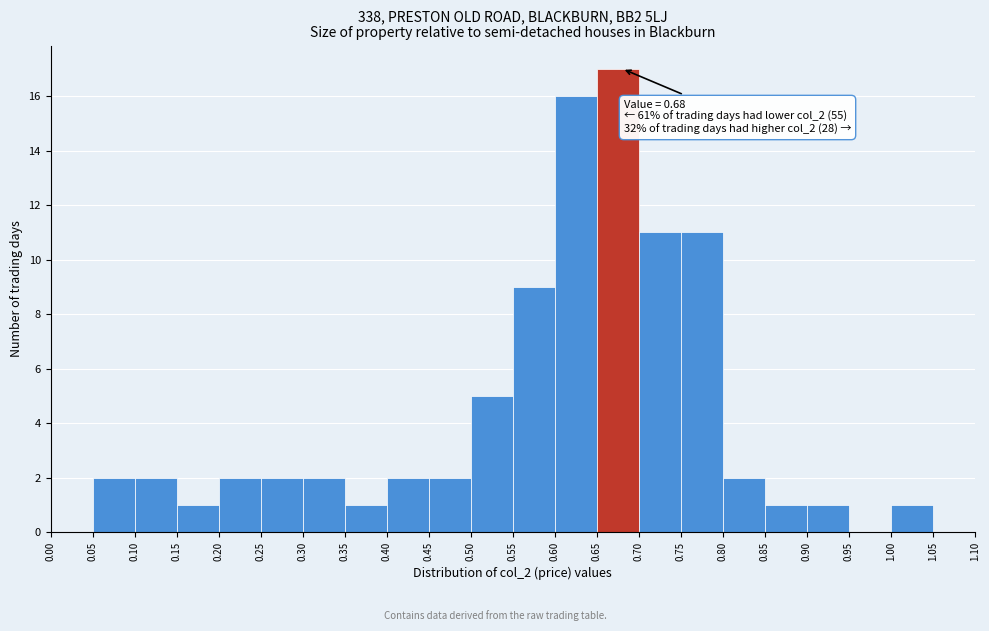

Which range on the x-axis has the tallest bar?

0.65 to 0.70